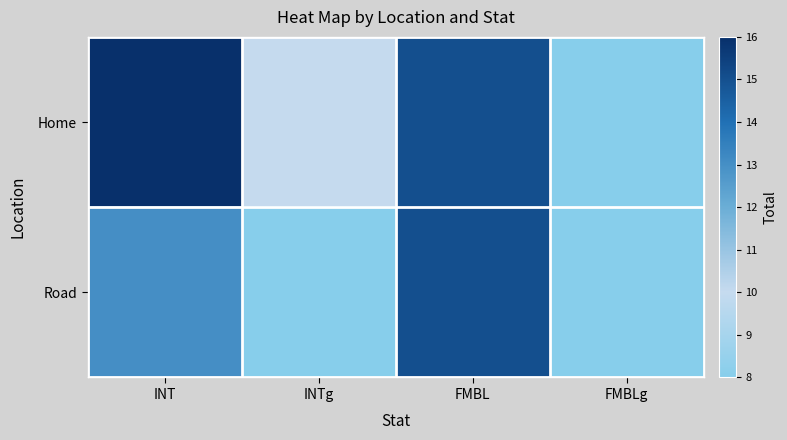

Count the number of categories in the chart.

4